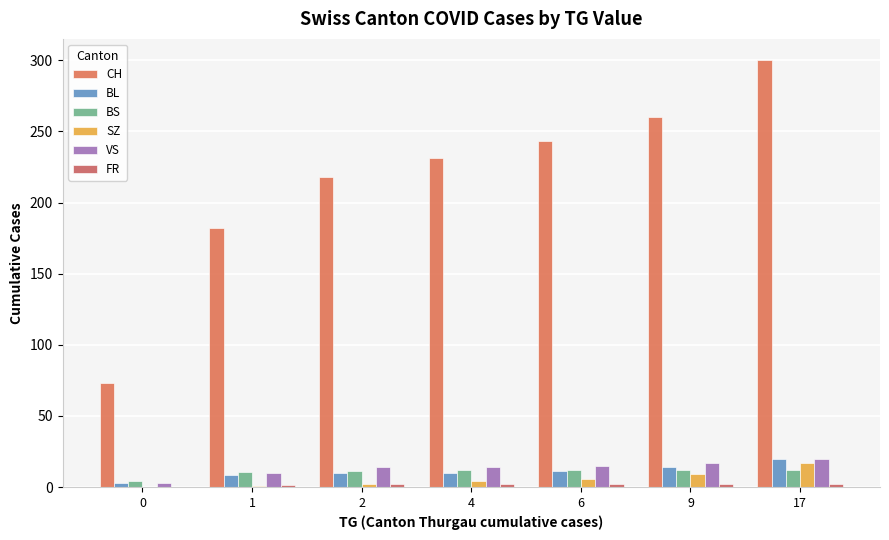

What is the value of the FR bar at the 4th from the left?

2.0